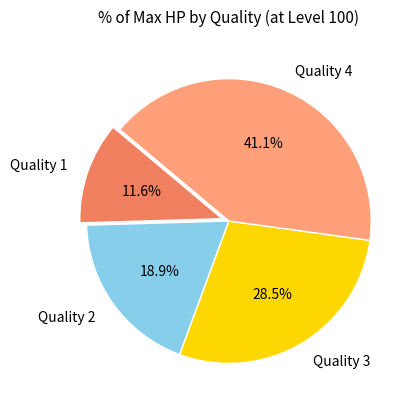

Combined, do Quality 4 and Quality 3 account for over 50%?

Yes